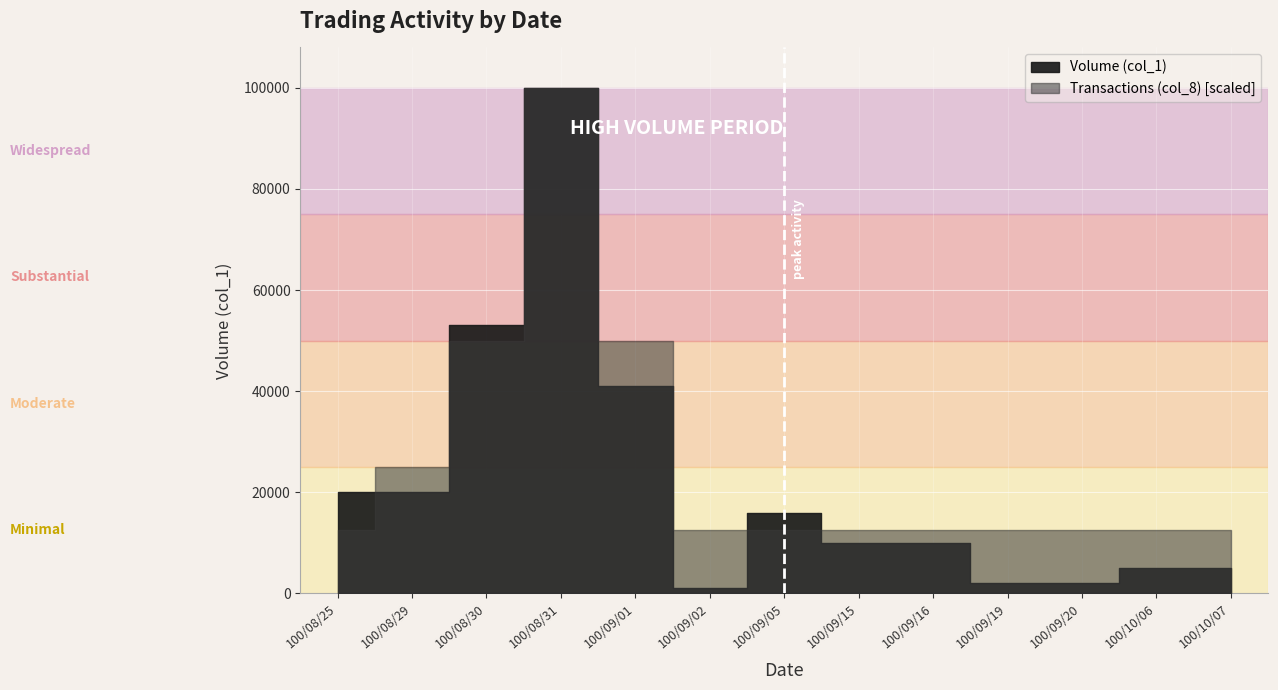

What is the difference between the Volume (col_1) values at 100/09/20 and 100/09/05?

14000